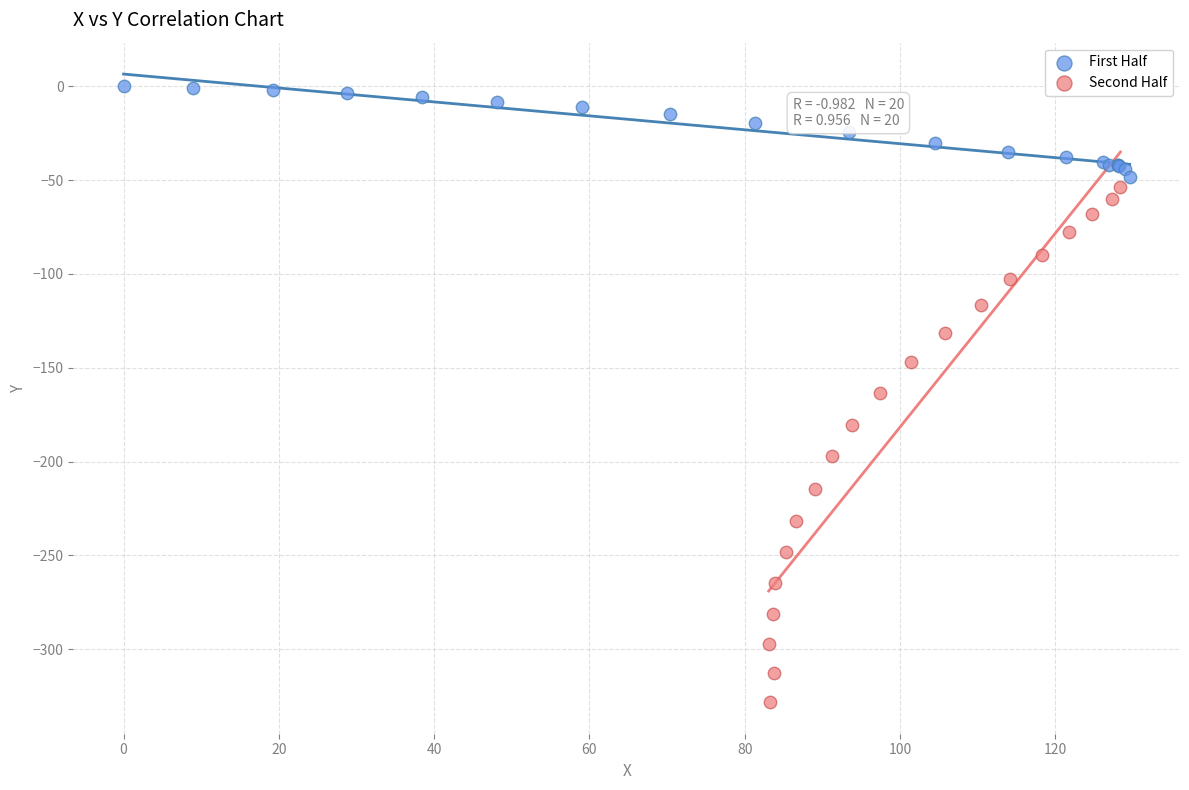

What are all the series names shown in the legend?

First Half, Second Half